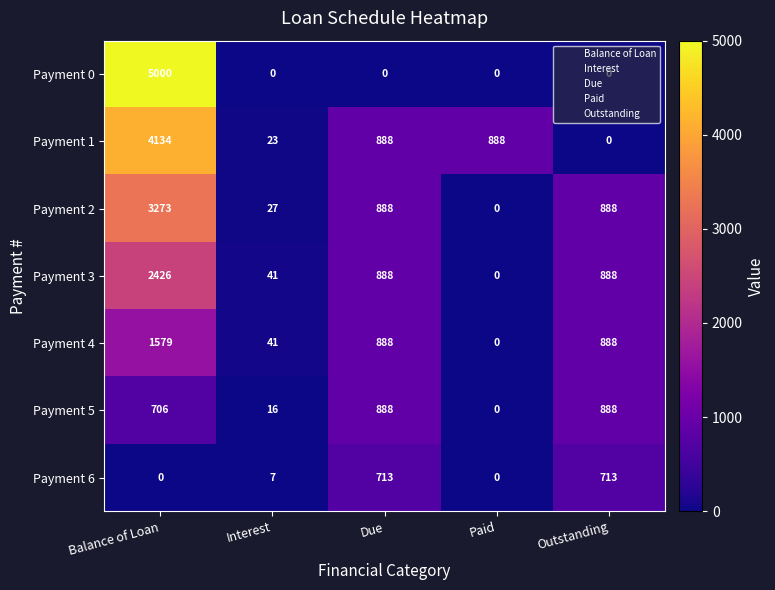

True or false: Payment 3 has a value of 1295 at Outstanding.

False